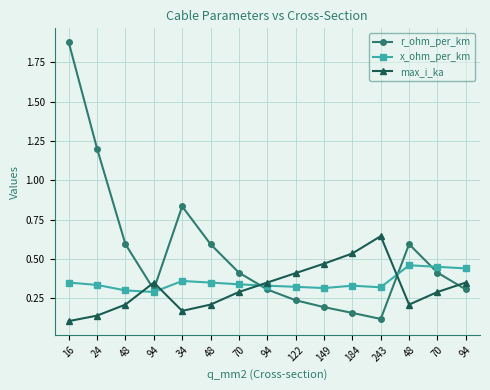

How many distinct data groups are displayed?

3